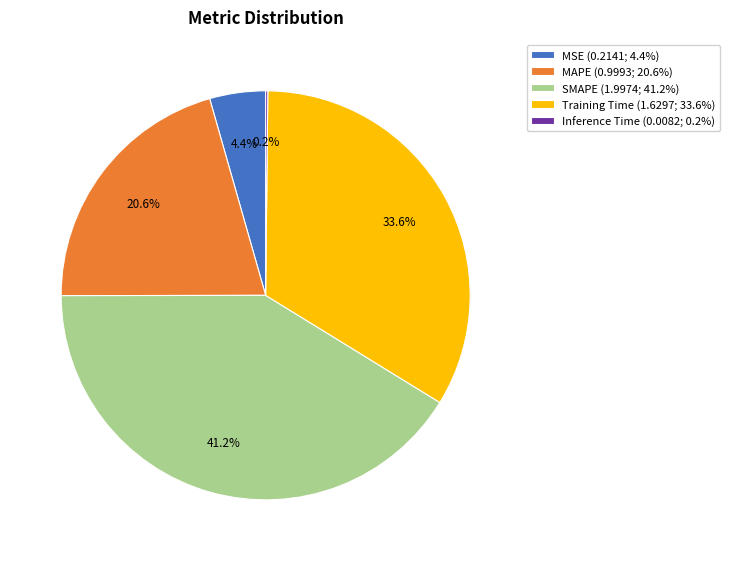

Does any single category account for the majority?

No